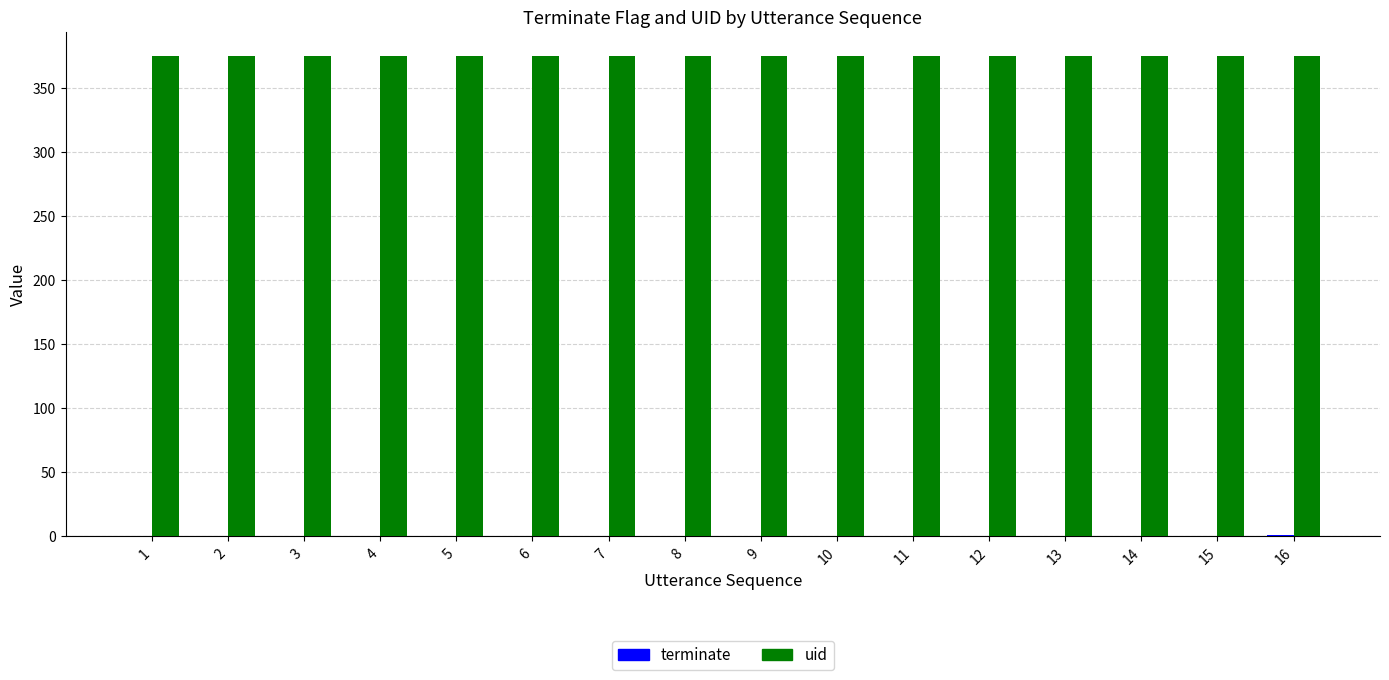

True or false: uid has a value of 491 at 8.

False